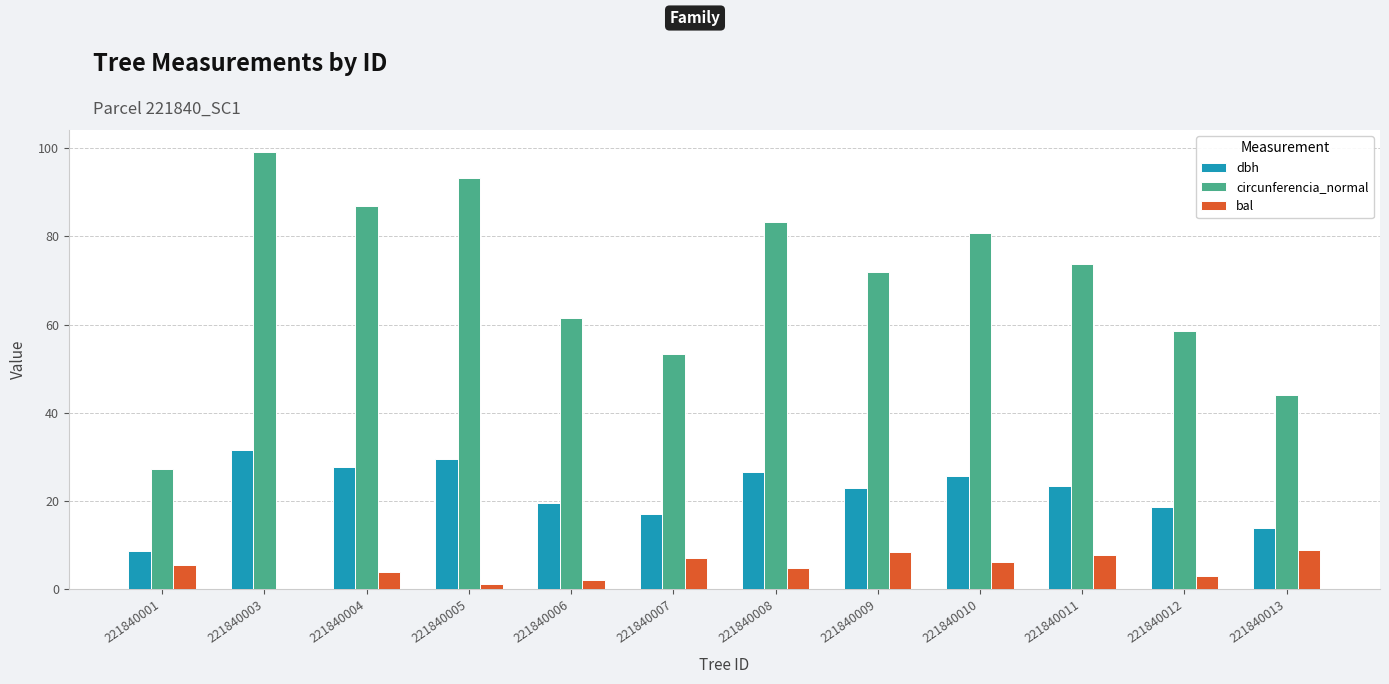

Is it true that bal equals 5.3 at 221840013?

False